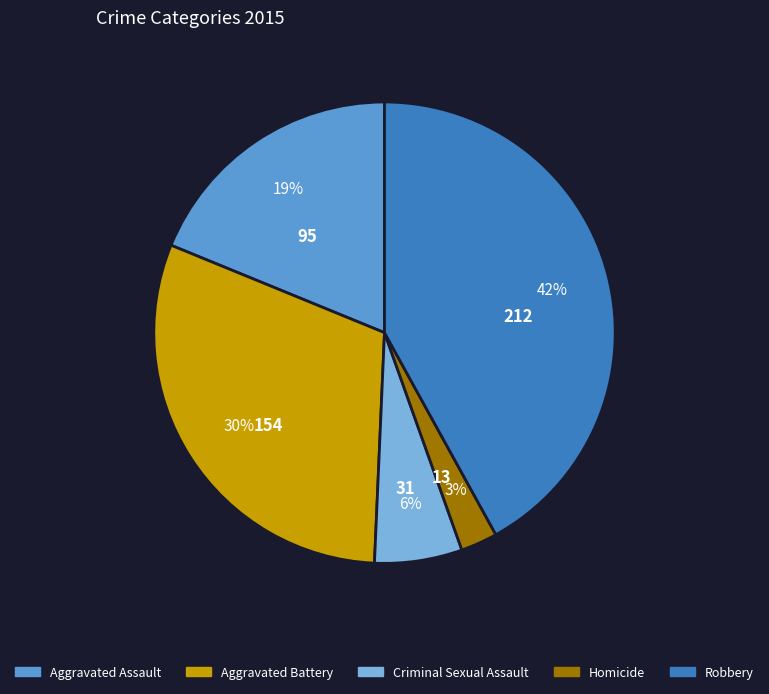

Do Homicide and Aggravated Battery together represent more than half of the pie?

No